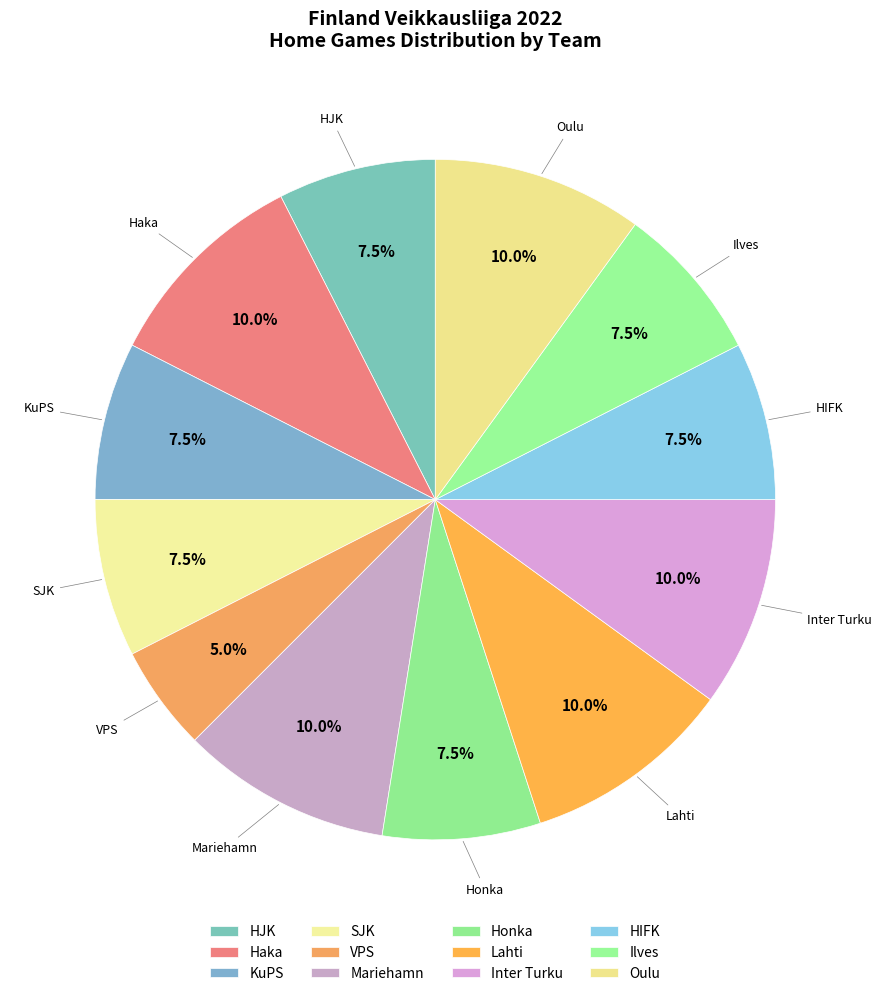

How many slices are in this pie chart?

12